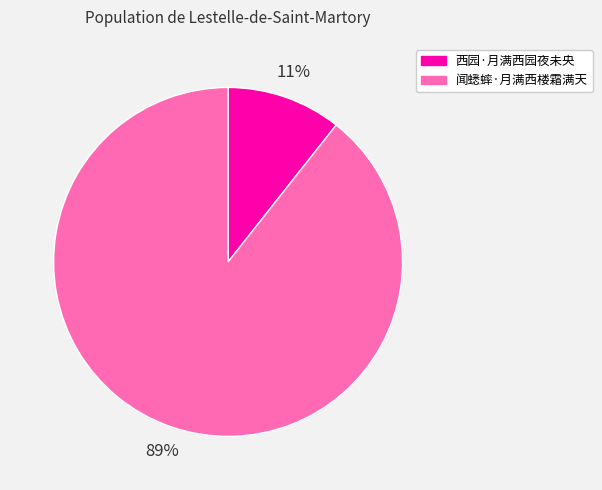

Is the sum of 闻蟋蟀·月满西楼霜满天 and 西园·月满西园夜未央 greater than half?

Yes